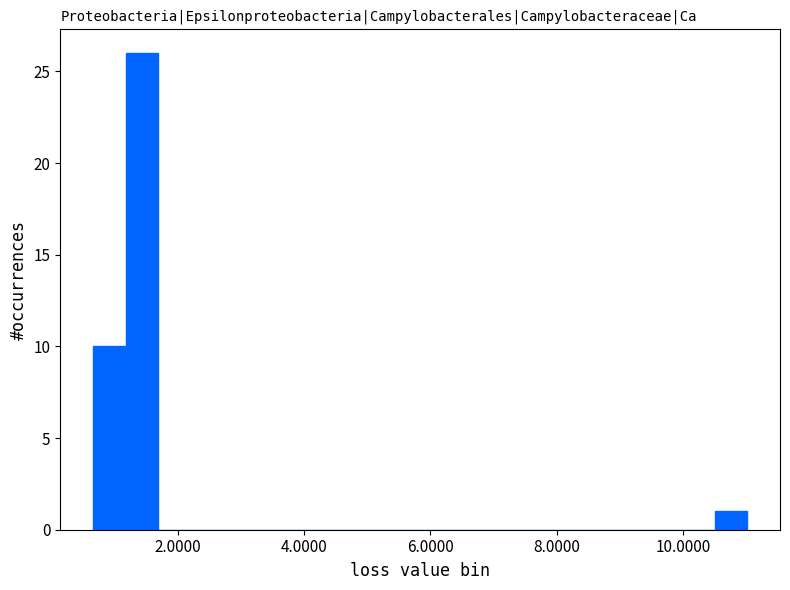

Around what value on the x-axis is the tallest bar? Give the approximate position of its centre, as read against the axis.

1.4